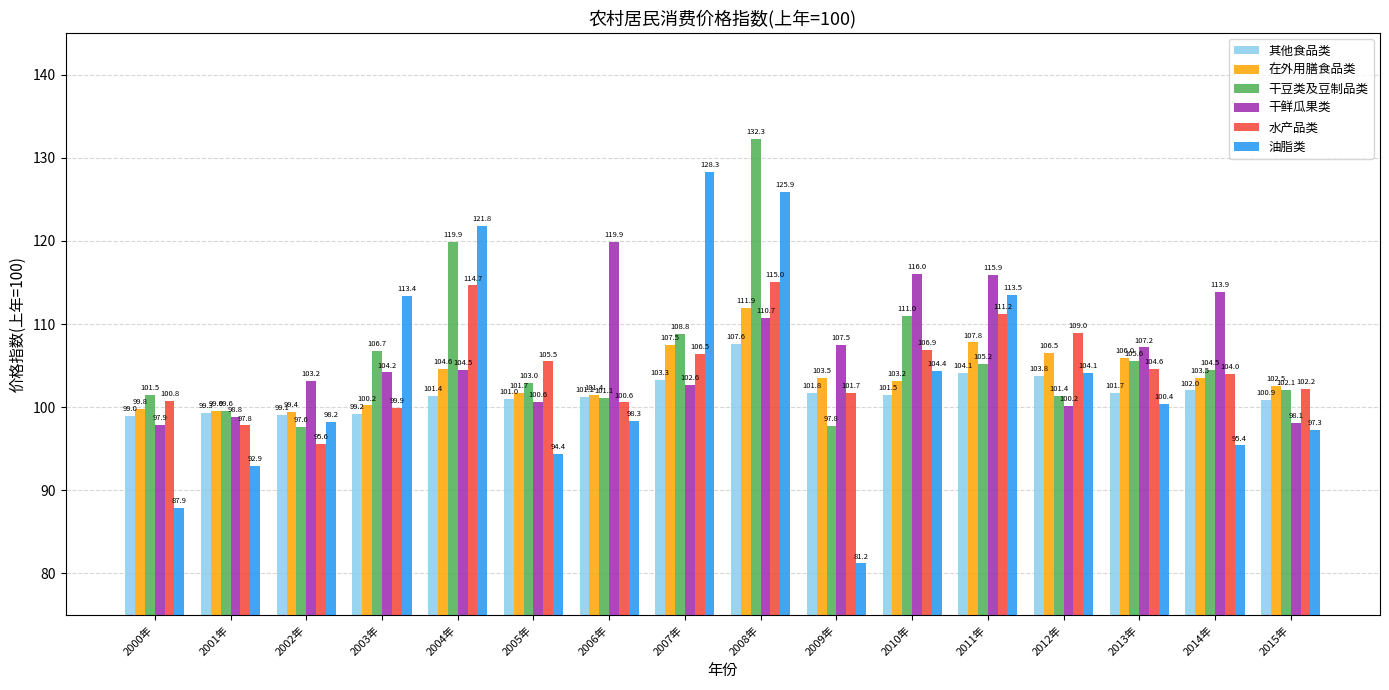

What is the total value across all series at 2007年?

657.0